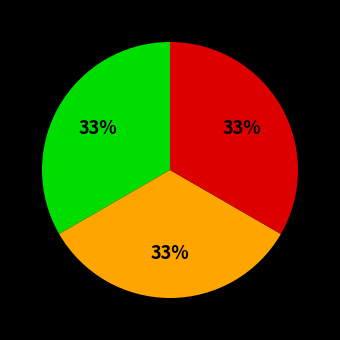

Is there any slice that represents more than half of the pie?

No